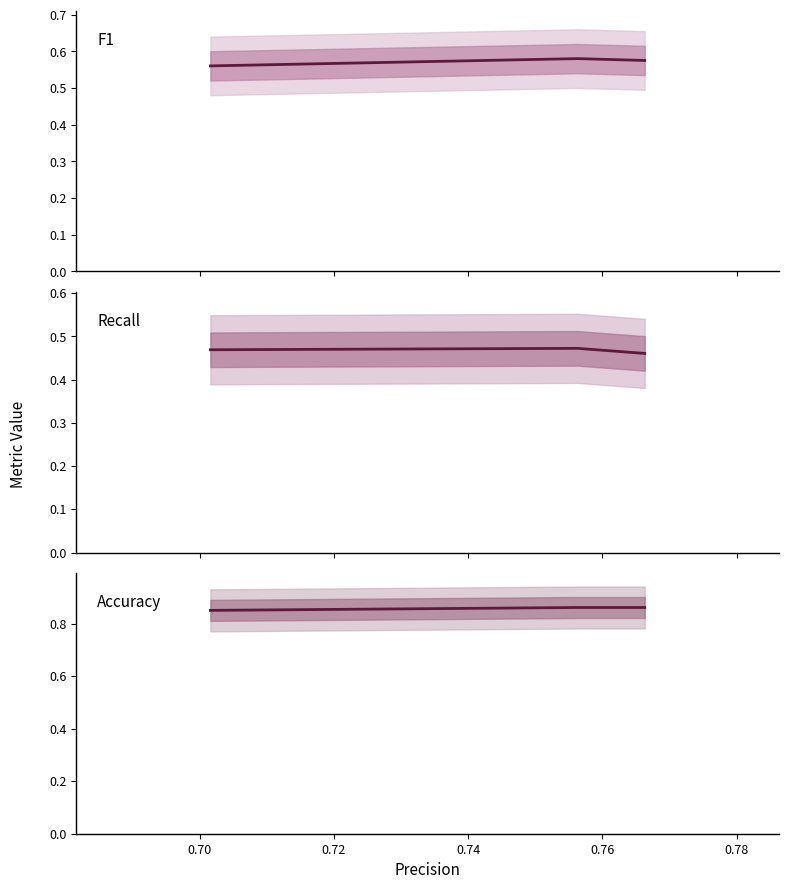

List the series in order of their overall mean, lowest first.

Recall, F1, Accuracy